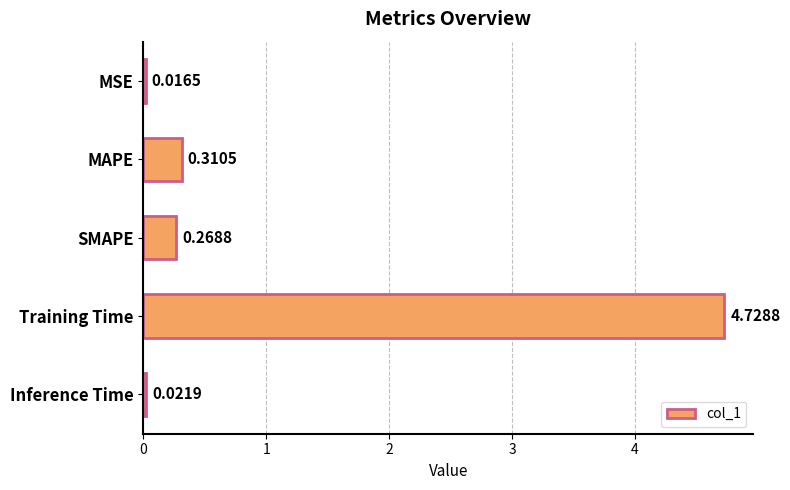

What is the change in value from MSE to SMAPE?

+0.3